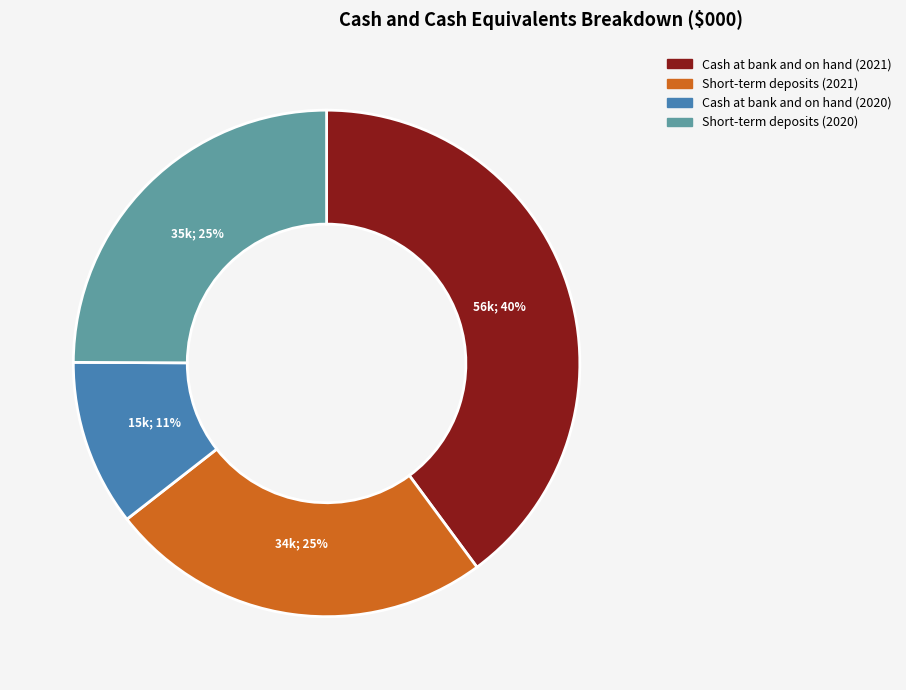

To the nearest percent, what is the difference between the Short-term deposits (2020) and Cash at bank and on hand (2021) slice percentages?

15%